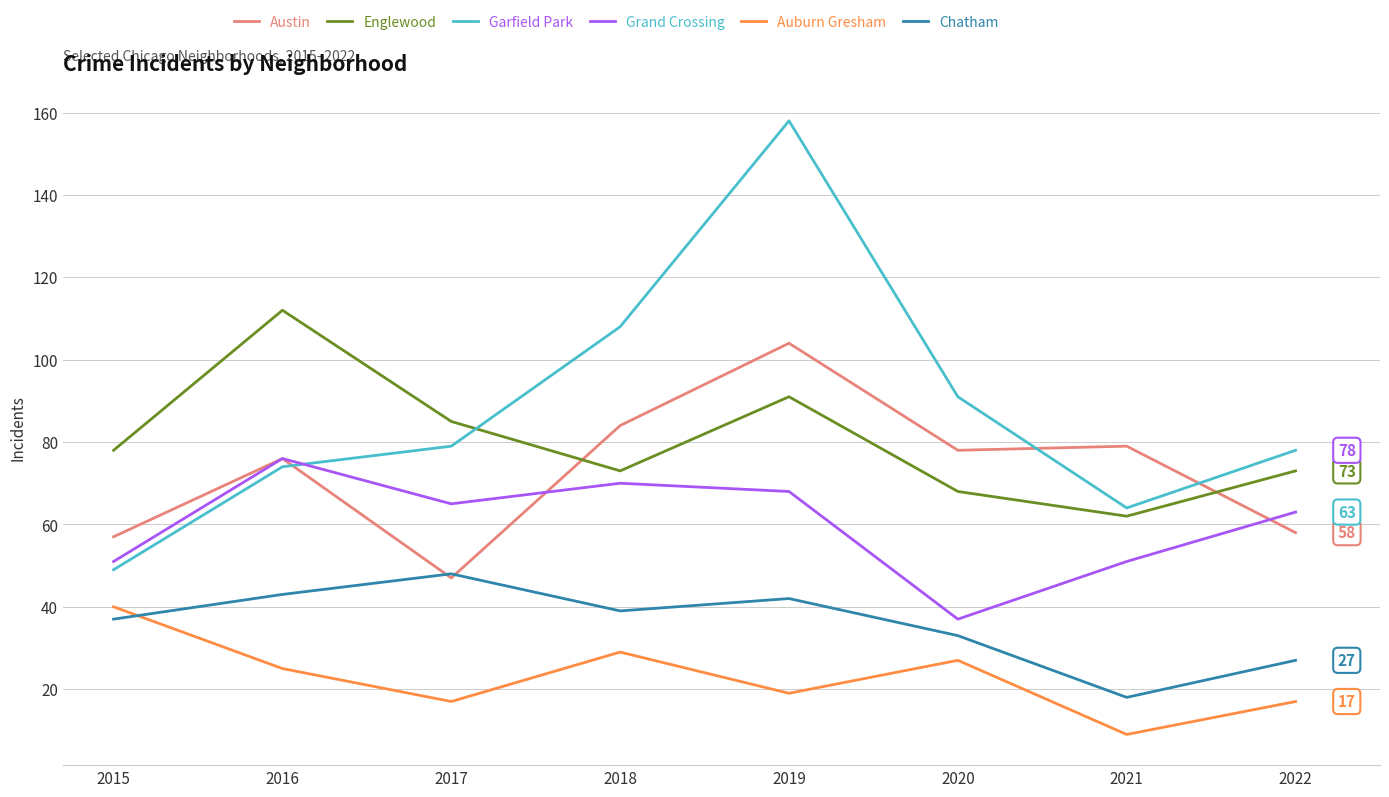

Rank the series at 2019 from lowest to highest value.

Auburn Gresham, Chatham, Grand Crossing, Englewood, Austin, Garfield Park